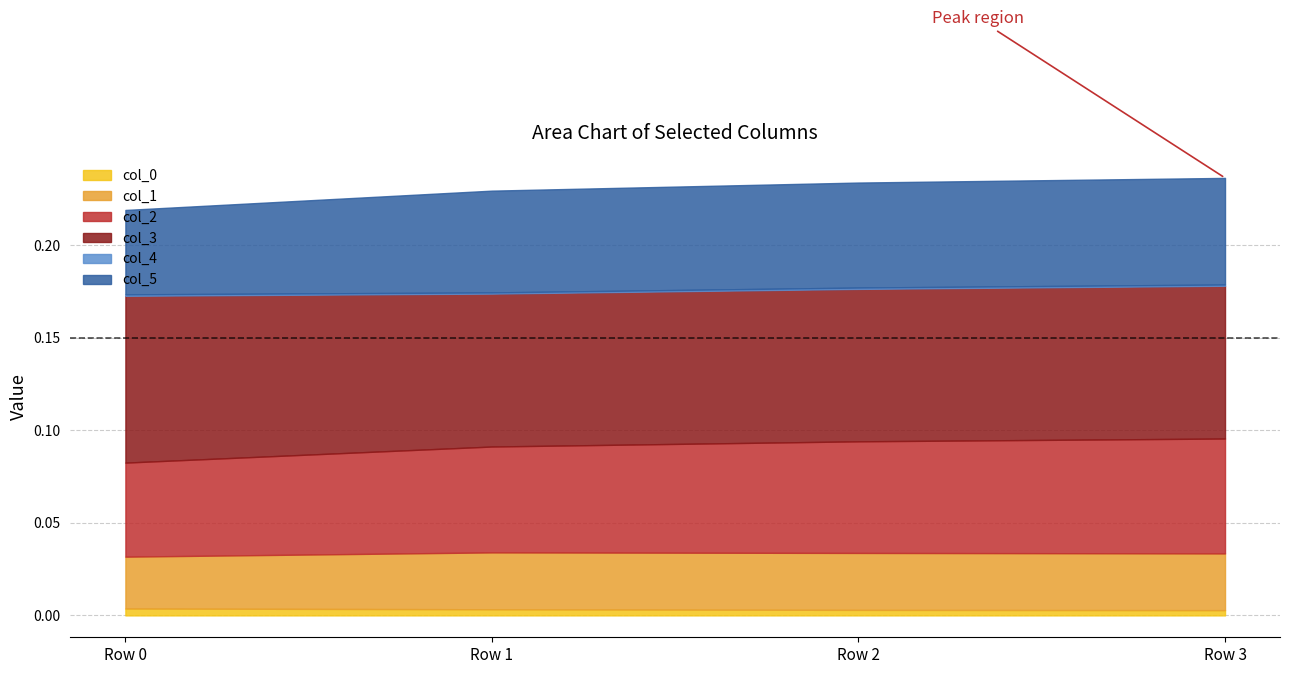

The col_1 series shows 0.0 at 0. True or false?

False